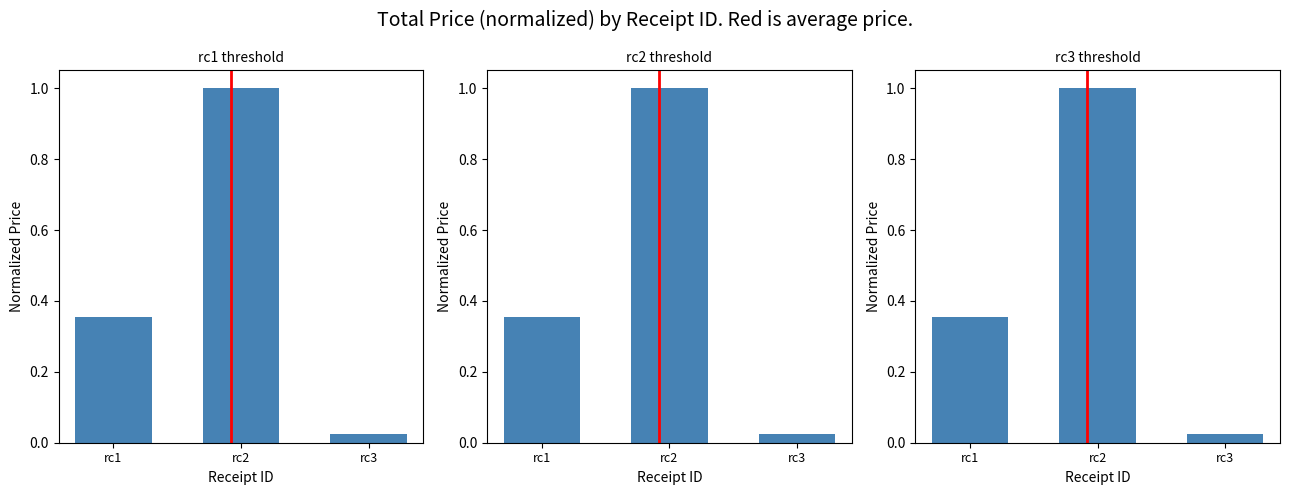

Reading left to right, extract all data points from this chart.

0.4	1.0	0.0